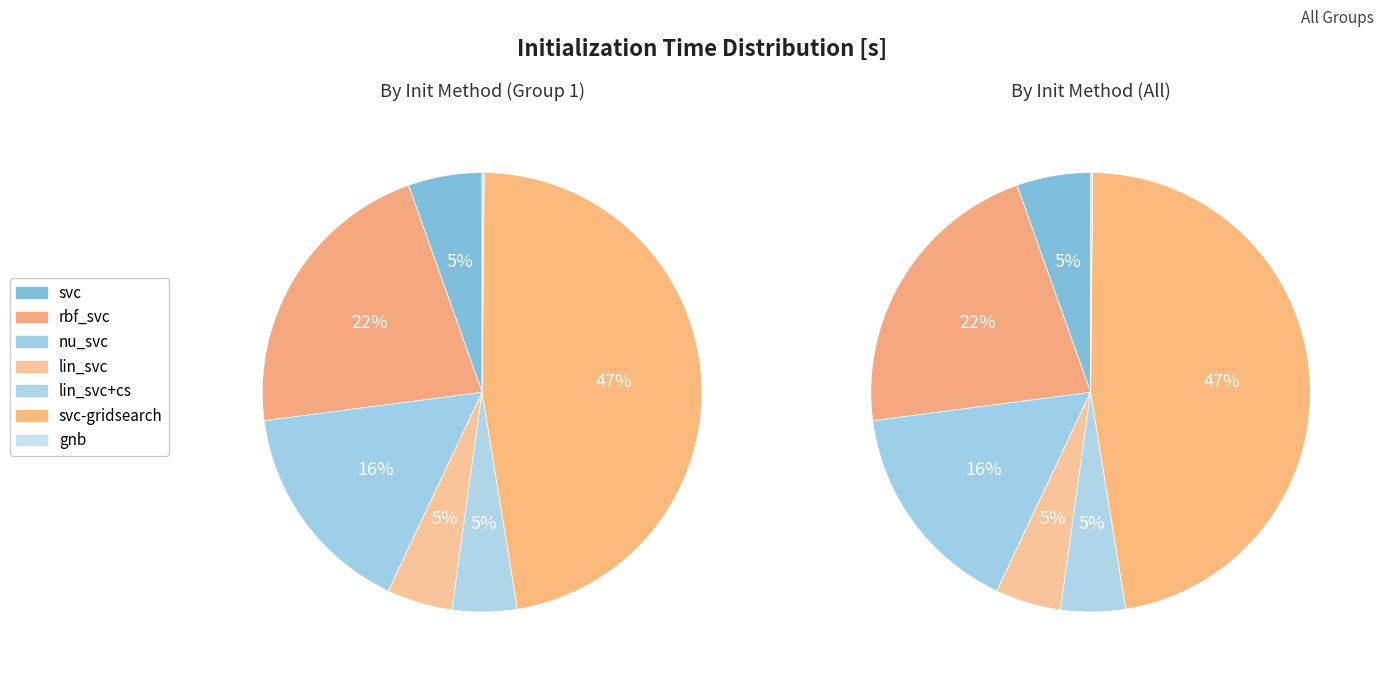

True or false: svc-gridsearch accounts for 58% of the total.

False